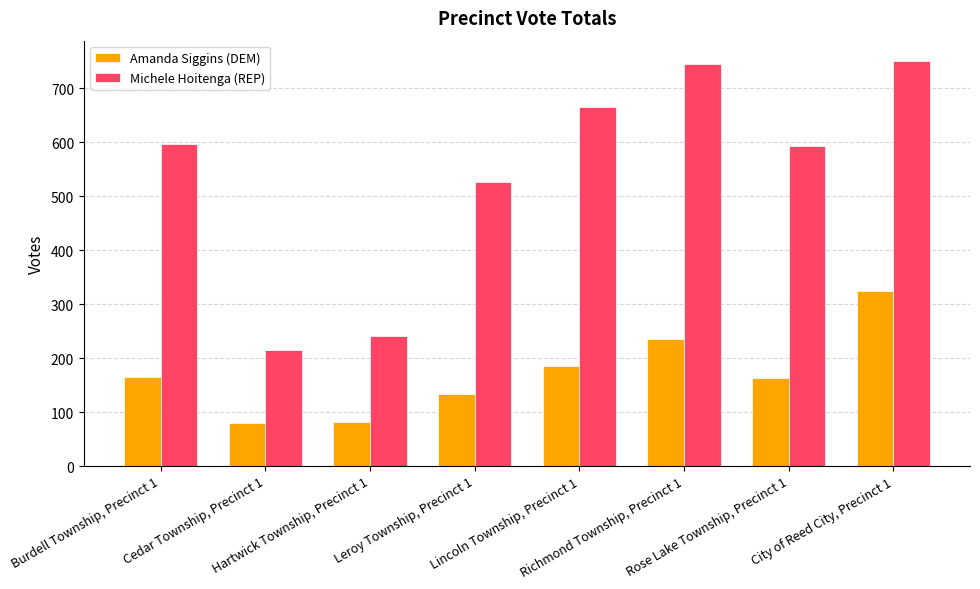

What is the label of the 8th bar from the left?

City of Reed City, Precinct 1